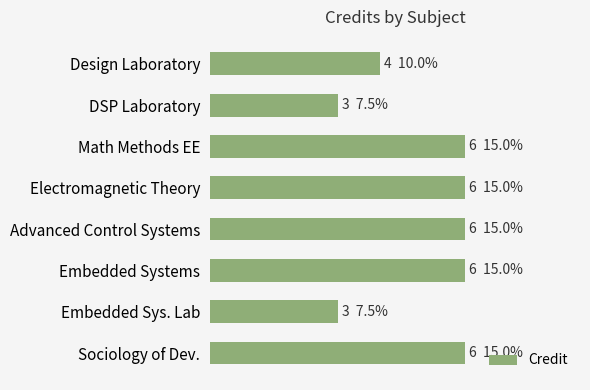

What is the average value?

5